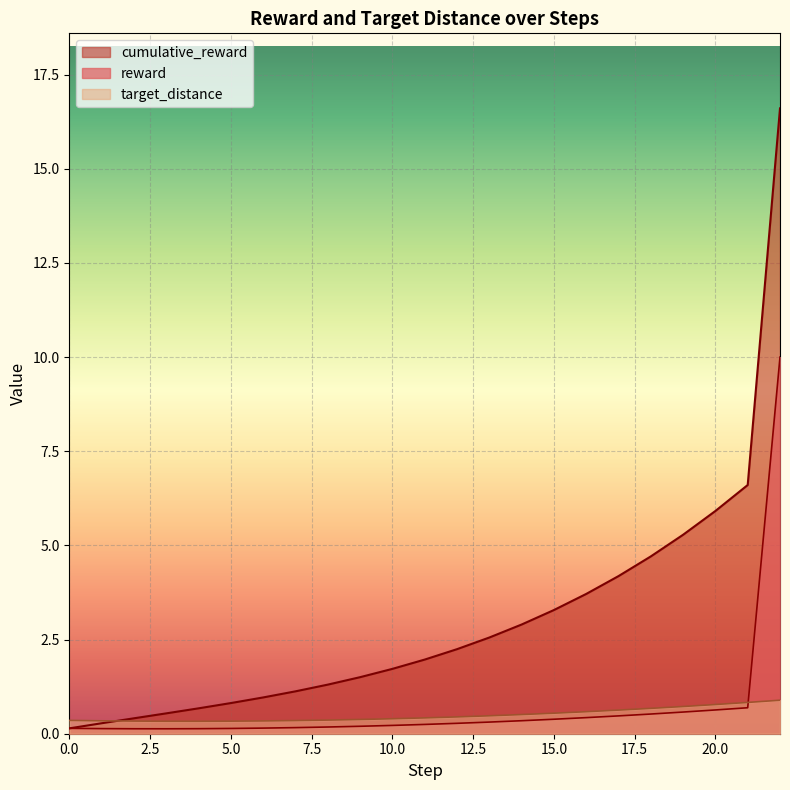

What is the value of the reward point at the 10th from the left?

0.2